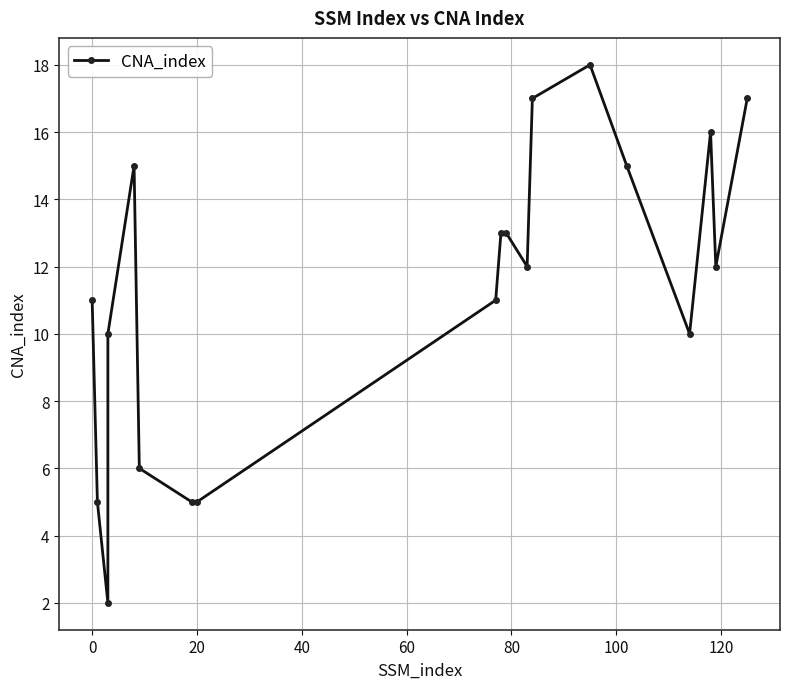

How many data points does each series have?

19